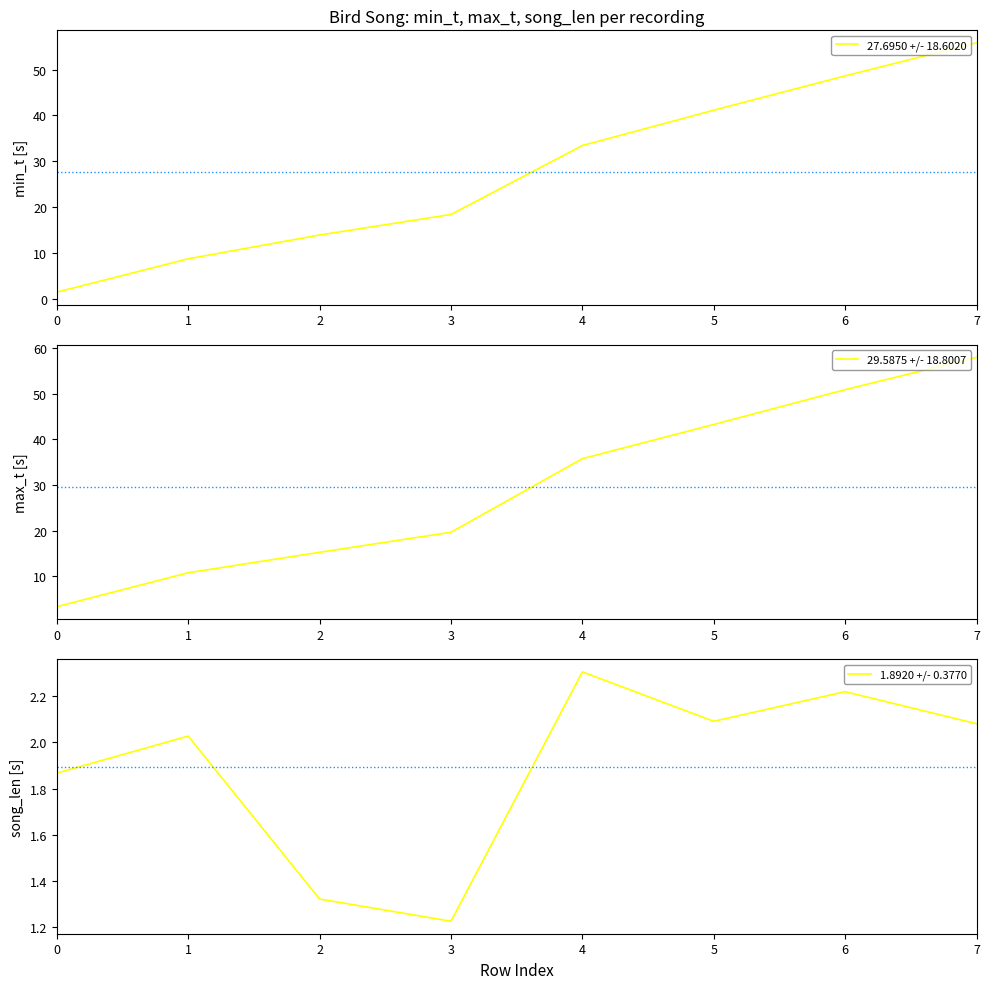

Rank the categories by 27.6950 +/- 18.6020 value from lowest to highest.

0, 1, 2, 3, 4, 5, 6, 7